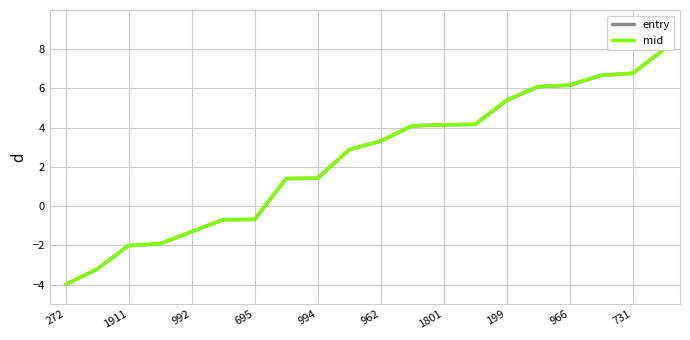

Rank the series by their average value, from highest to lowest.

mid, entry